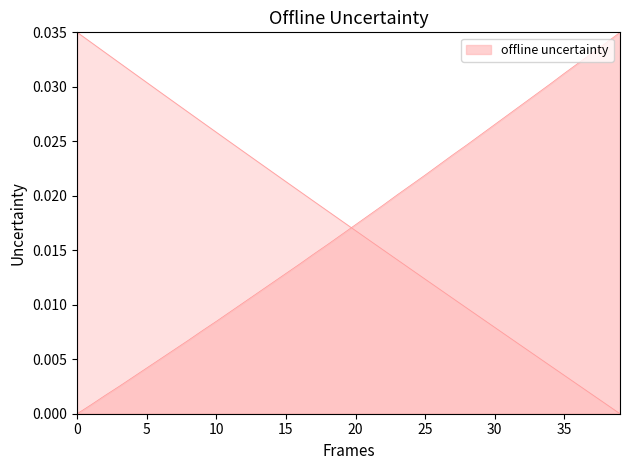

At how many categories does at least one series exceed 0?

40